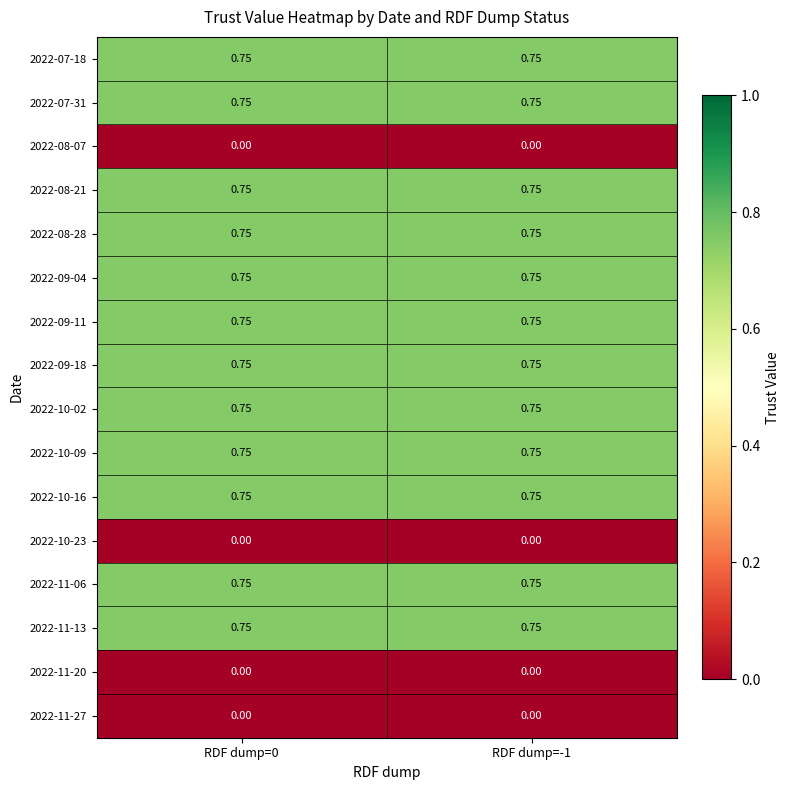

Is the value of 2022-10-02 at RDF dump=-1 greater than the value of 2022-10-23 at RDF dump=0?

Yes